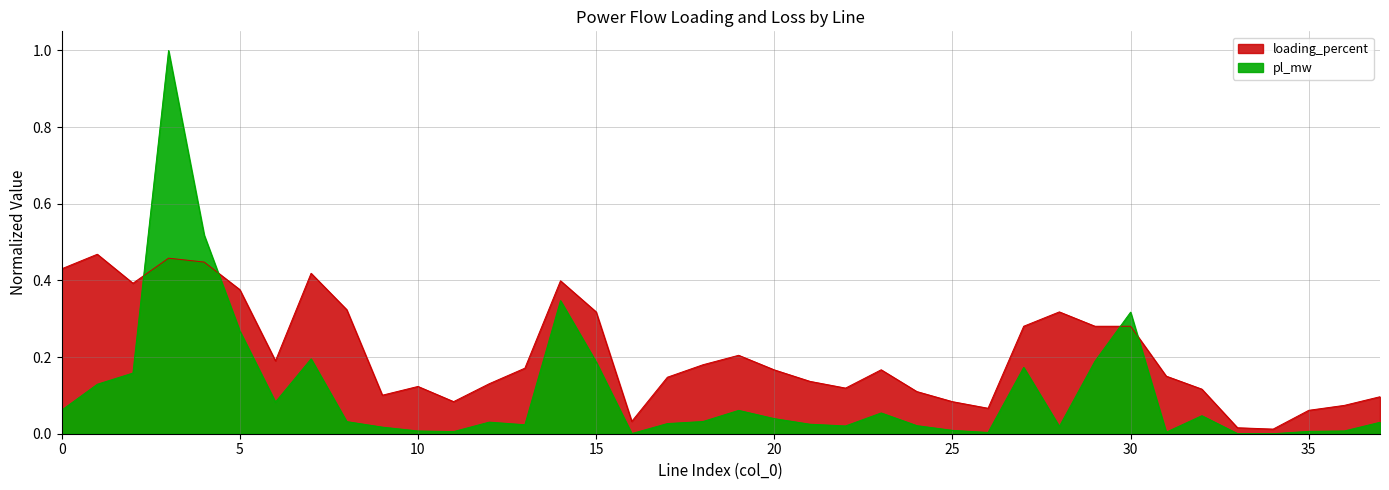

At which label does pl_mw reach its peak?

3